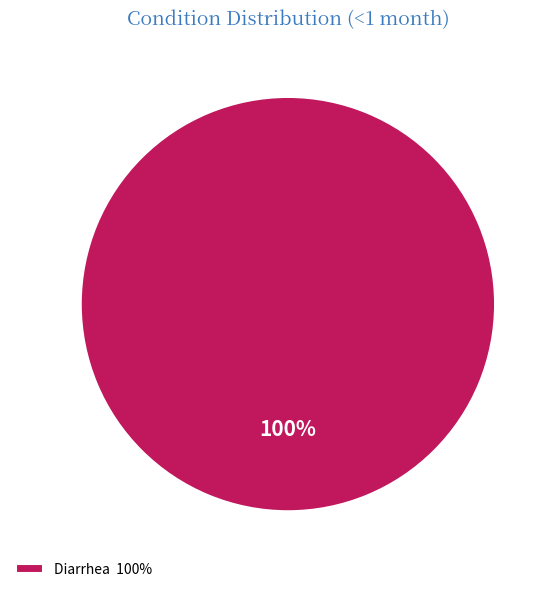

Rank the categories by value from highest to lowest.

Diarrhea 100%